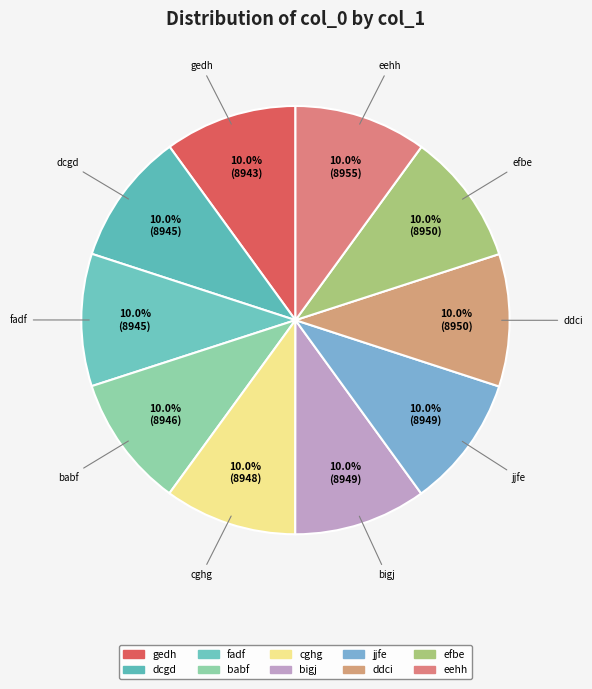

Count the number of slices in the pie.

10